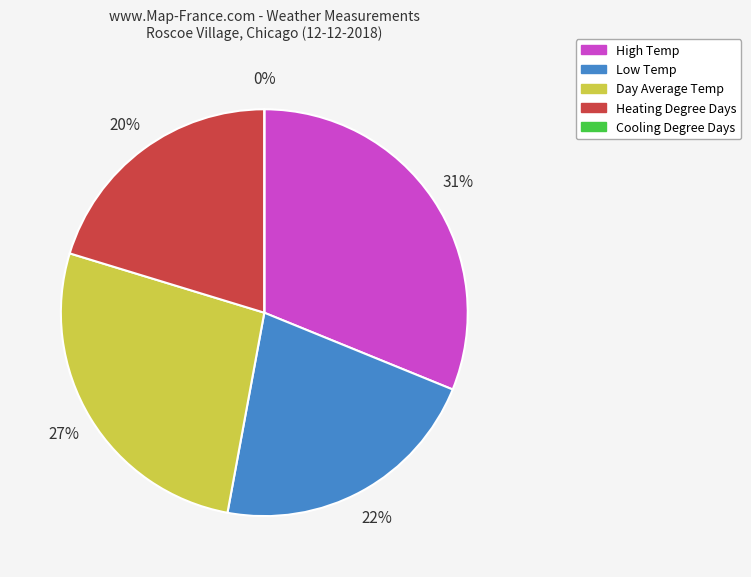

What percentage is the Day Average Temp slice, to the nearest percent?

27%